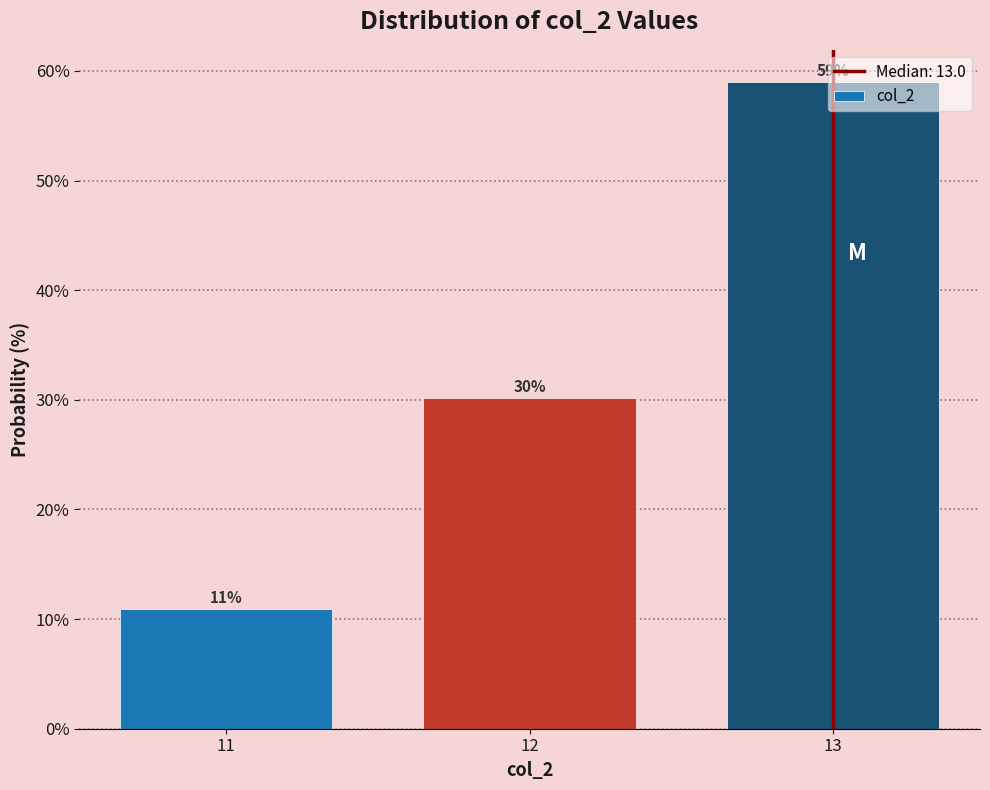

List the labels in order of value, largest first.

13, 12, 11